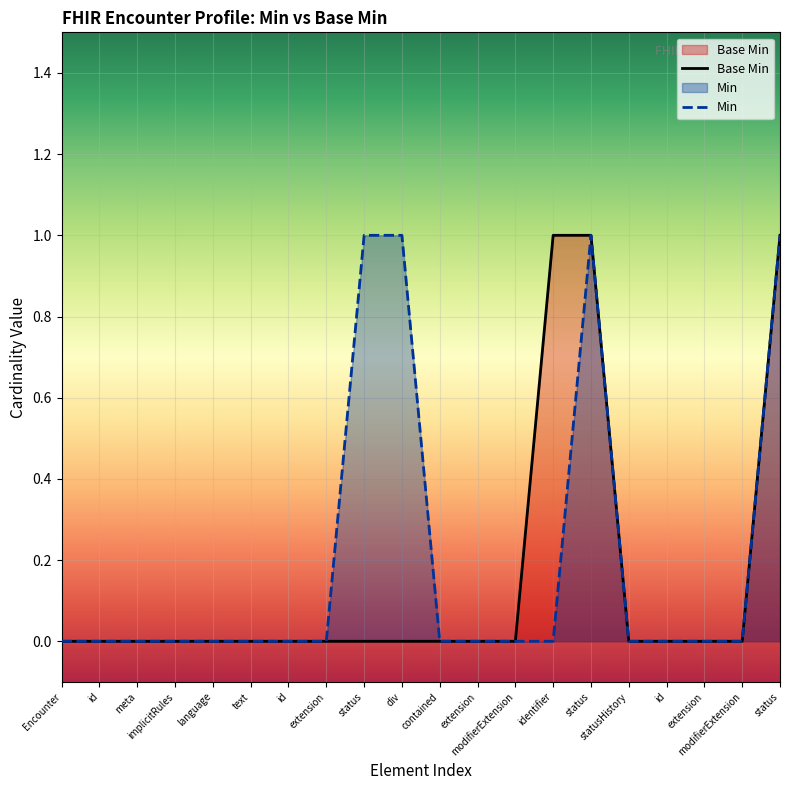

What is the difference between the second highest and second lowest values in the Base Min series?

1